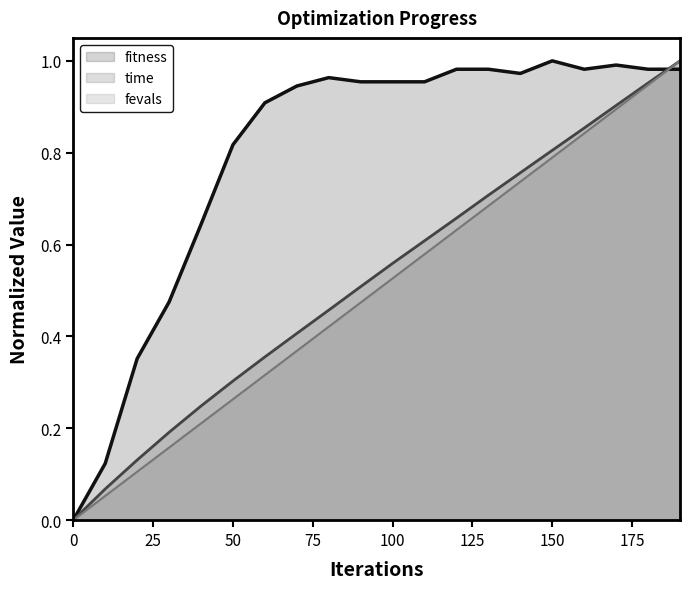

What is the value of the fitness (line) point at the 6th from the left?

0.8